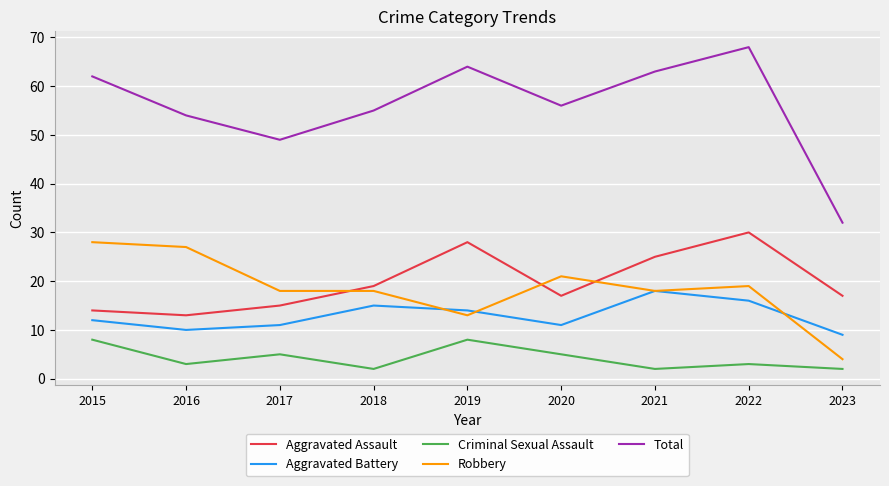

True or false: Total and Aggravated Battery cross at least once.

False